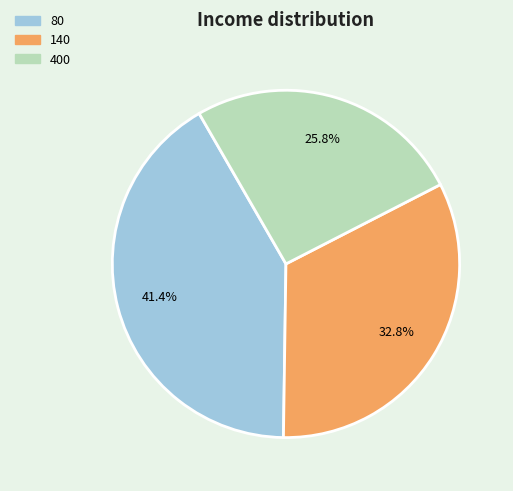

What is the smallest slice in the pie chart?

400